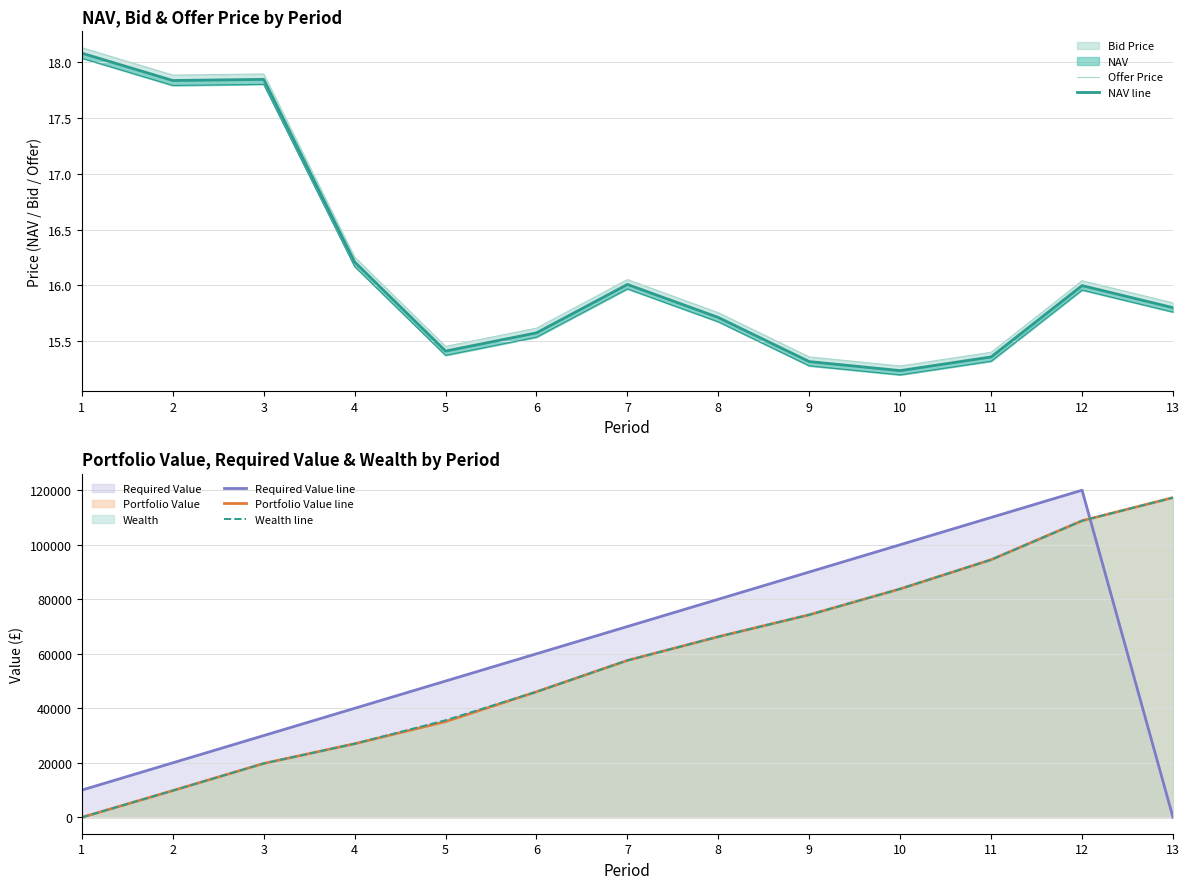

What is the difference between the second highest and second lowest values in the NAV line series?

2.5